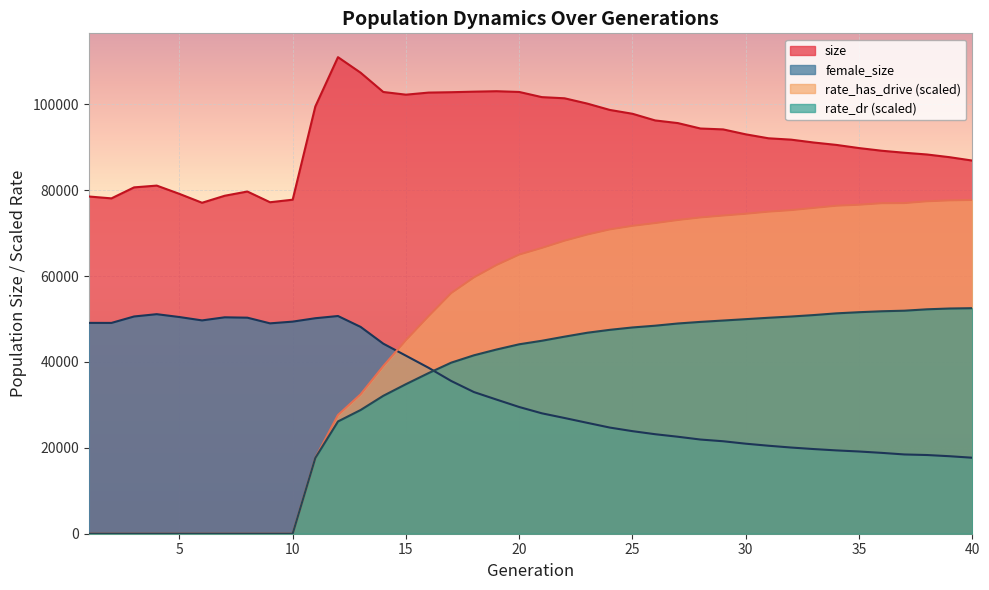

What is the difference between the highest and lowest values at 30?

72047.0